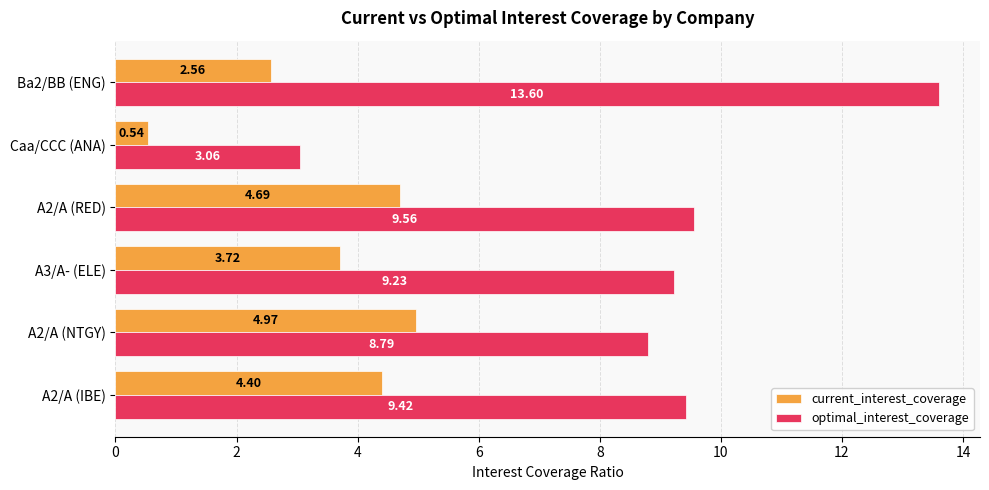

Which series has the largest range (max minus min)?

optimal_interest_coverage